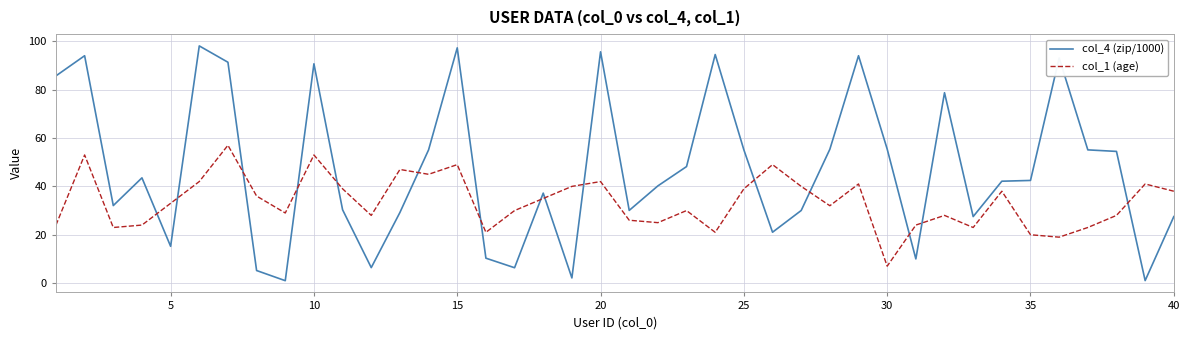

True or false: col_1 (age) and col_4 (zip/1000) intersect in this chart.

True